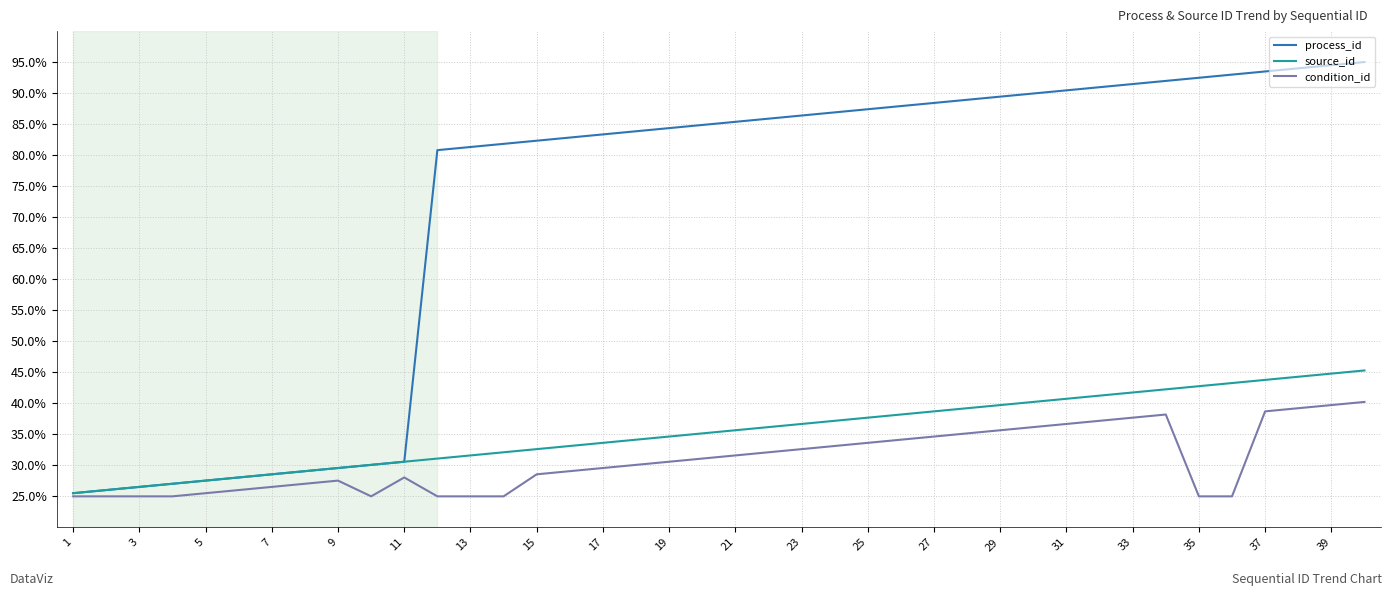

Which series has the widest spread of values?

process_id